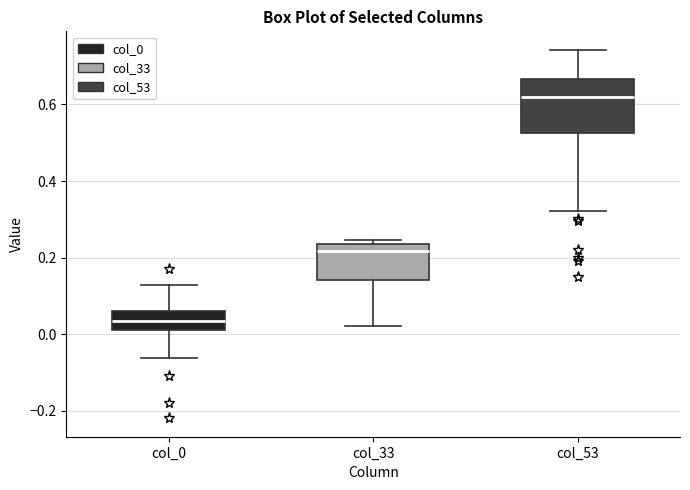

Where is the lower edge of the box for col_0 on the y-axis? The values are not printed on the chart, so give them approximately, as read against the axis.

0.02